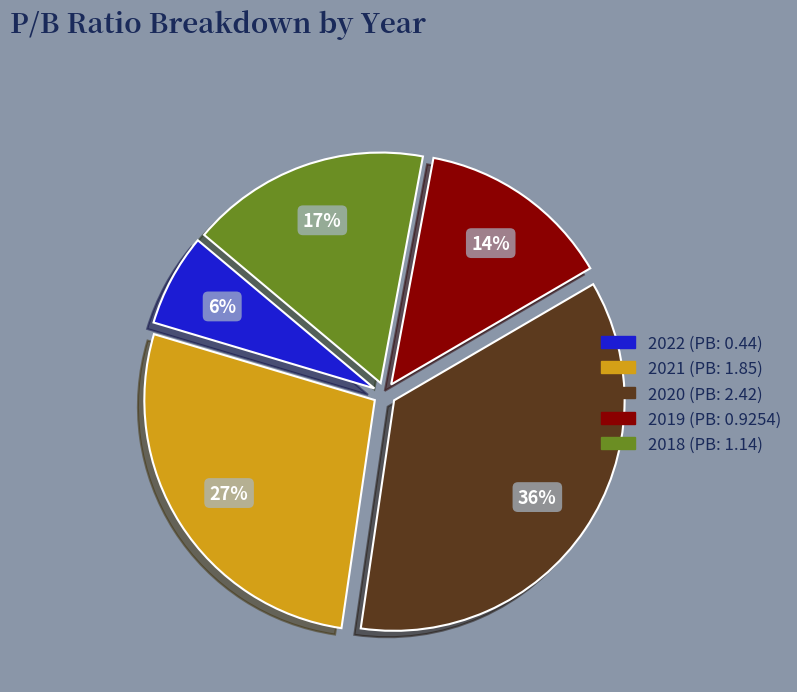

True or false: 2019 accounts for 2% of the total.

False